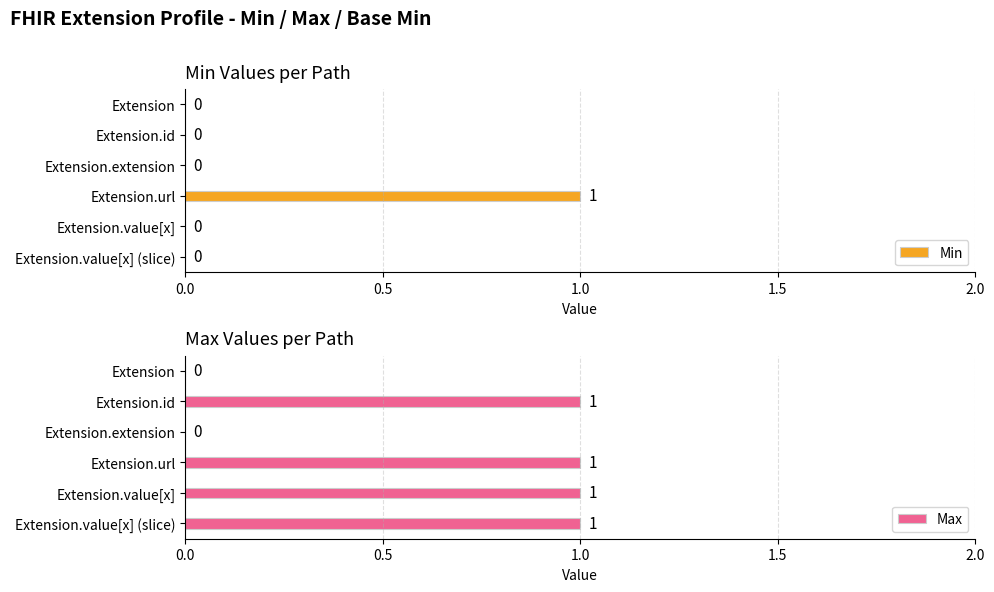

How many categories are shown in the chart?

6